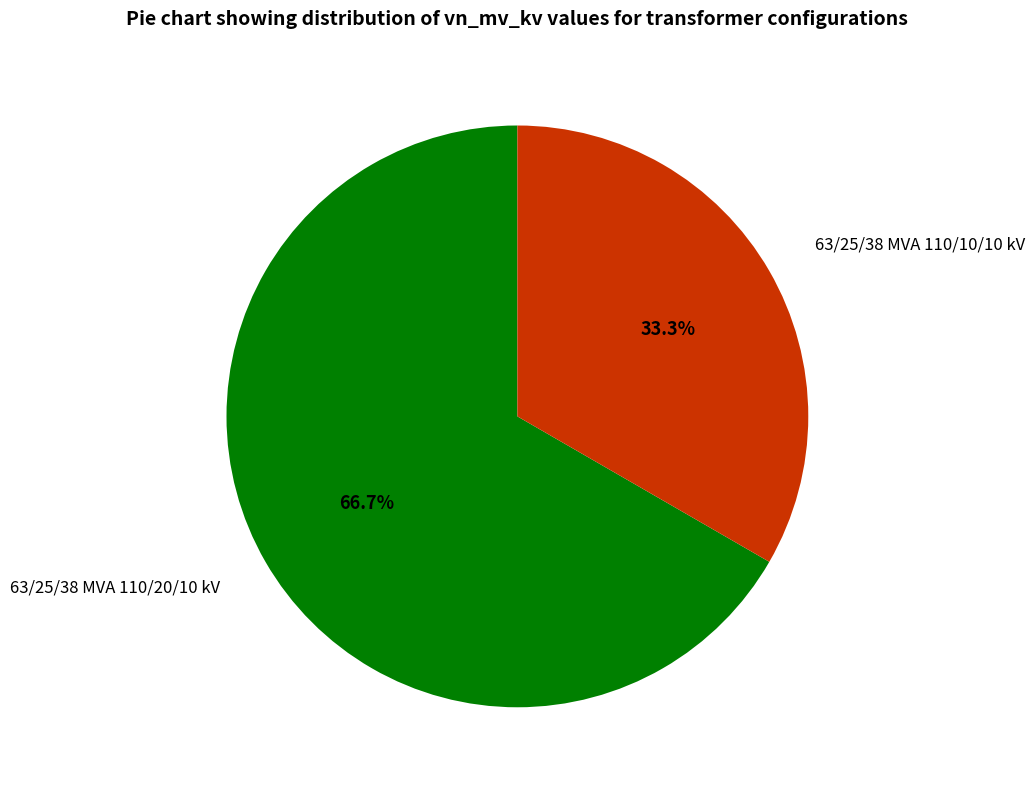

How many segments does this pie chart have?

2